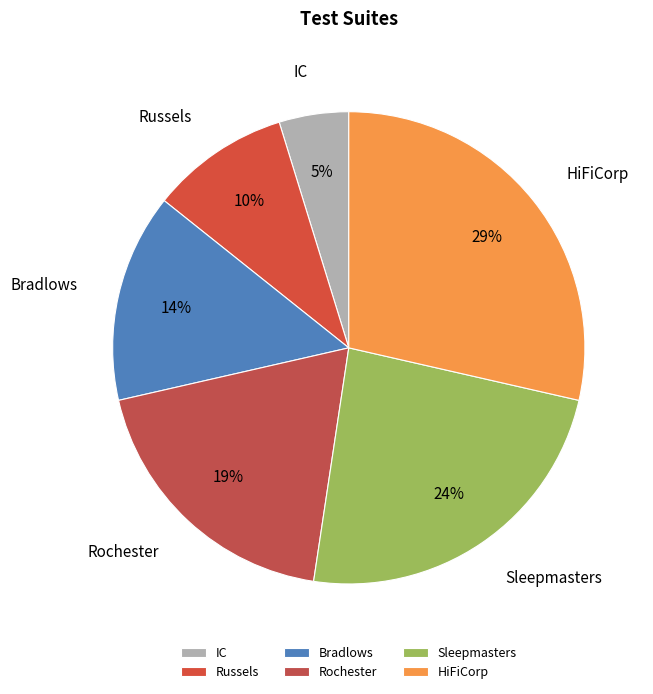

The HiFiCorp slice represents 20% of the pie. True or false?

False